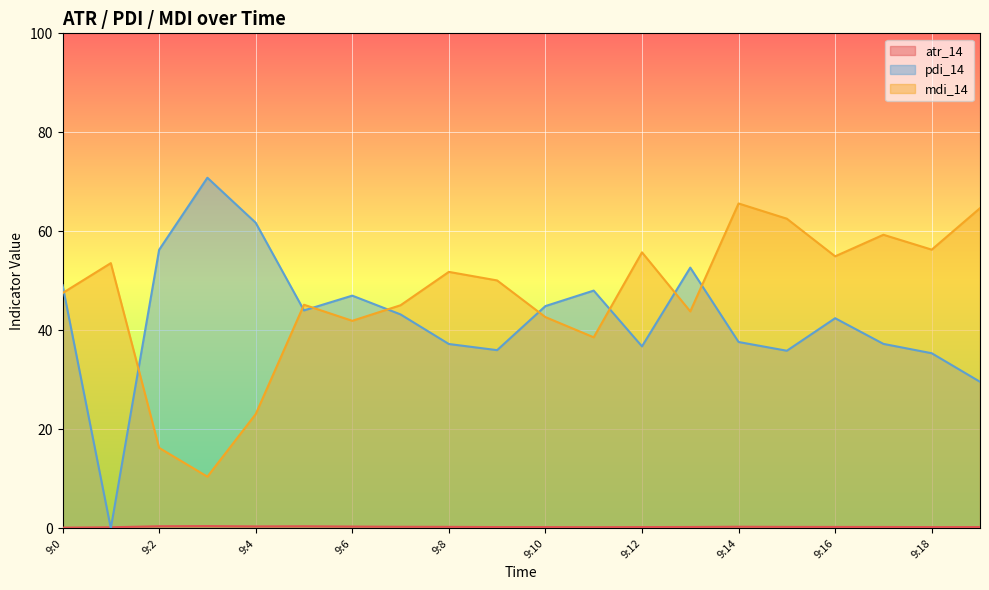

At which category is the sum across all series the highest?

9:14